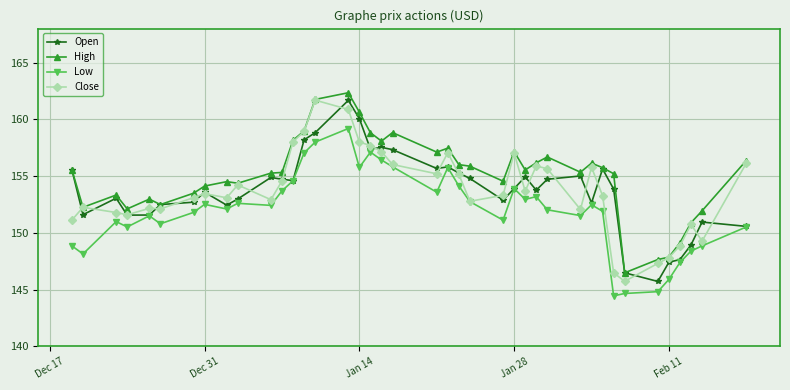

What is the sum of all Low values?

6080.5